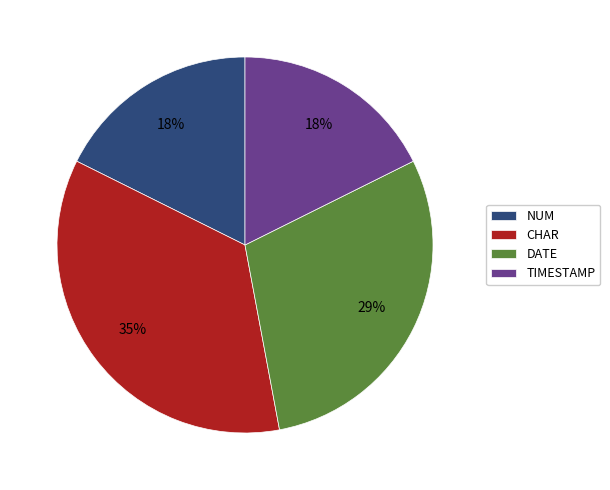

How many slices are in this pie chart?

4